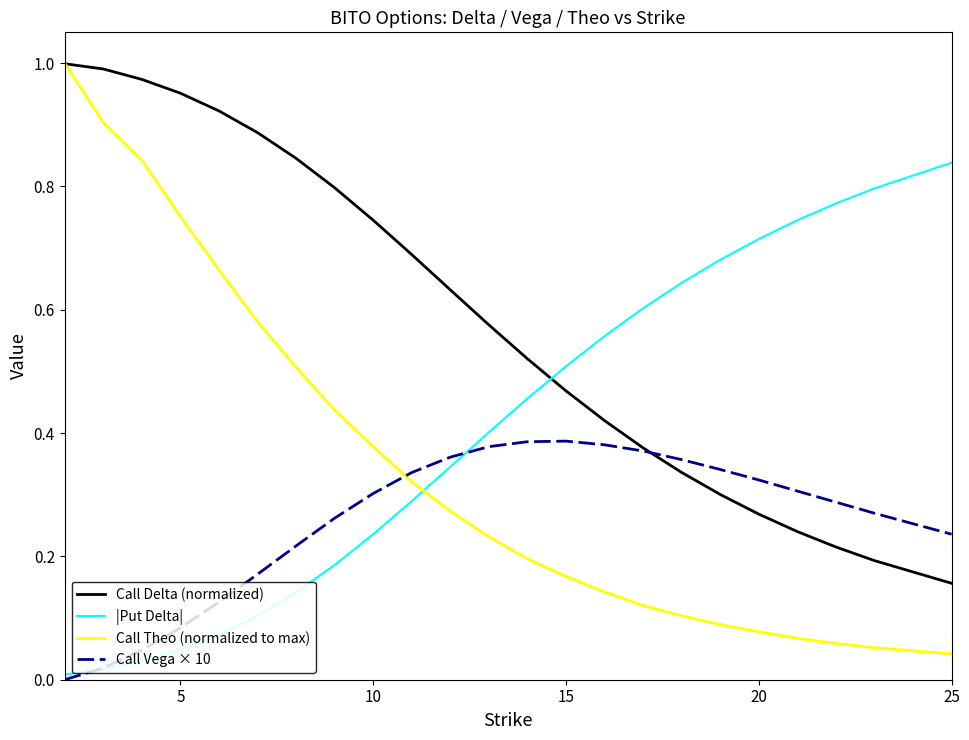

Which series ends up on top after the final intersection of |Put Delta| and Call Delta (normalized)?

|Put Delta|